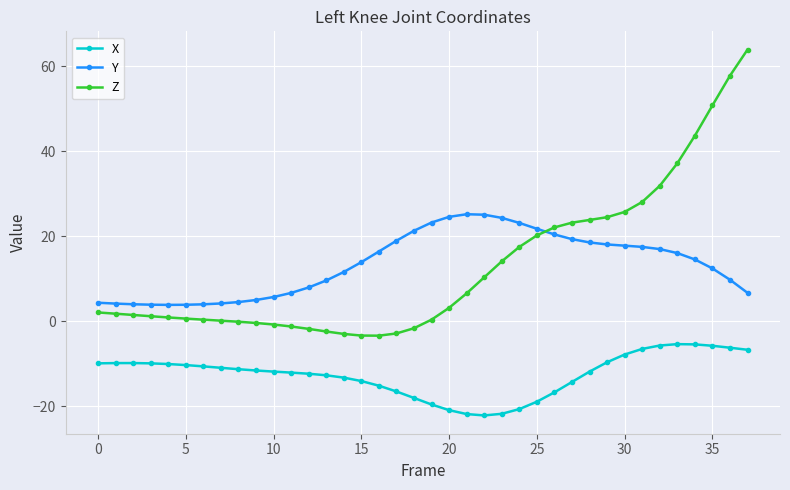

What is the sum of all Z values?

492.0